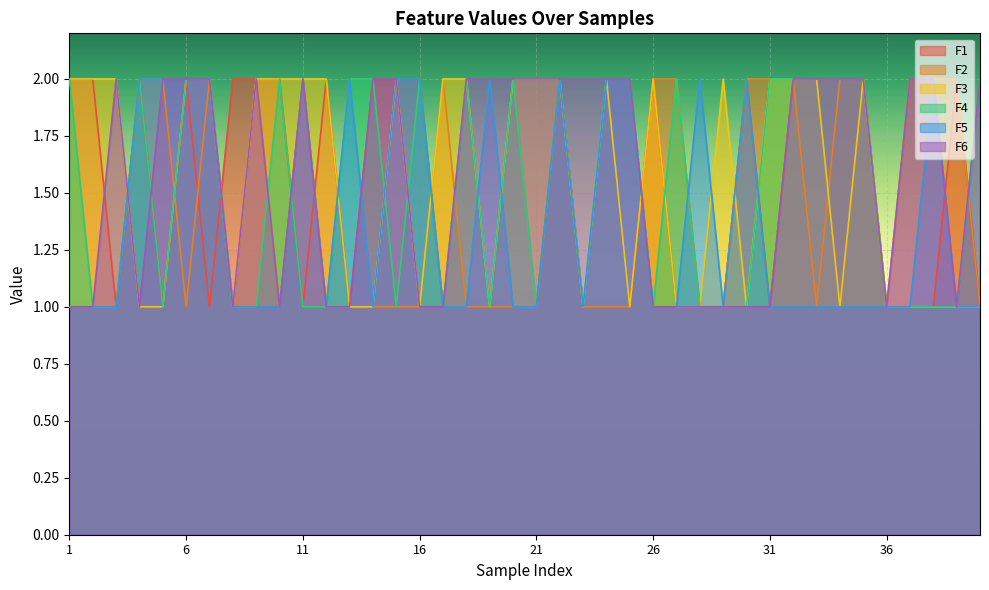

Which series changed the most between 3 and 26?

F1